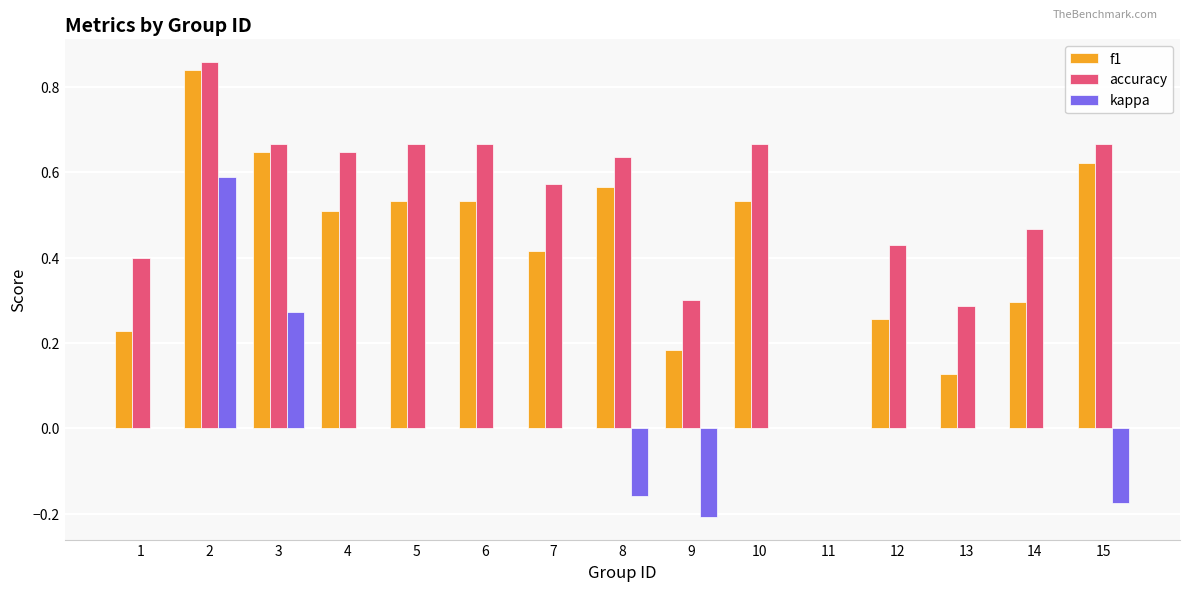

True or false: f1 has a value of 0.5 at 4.

True